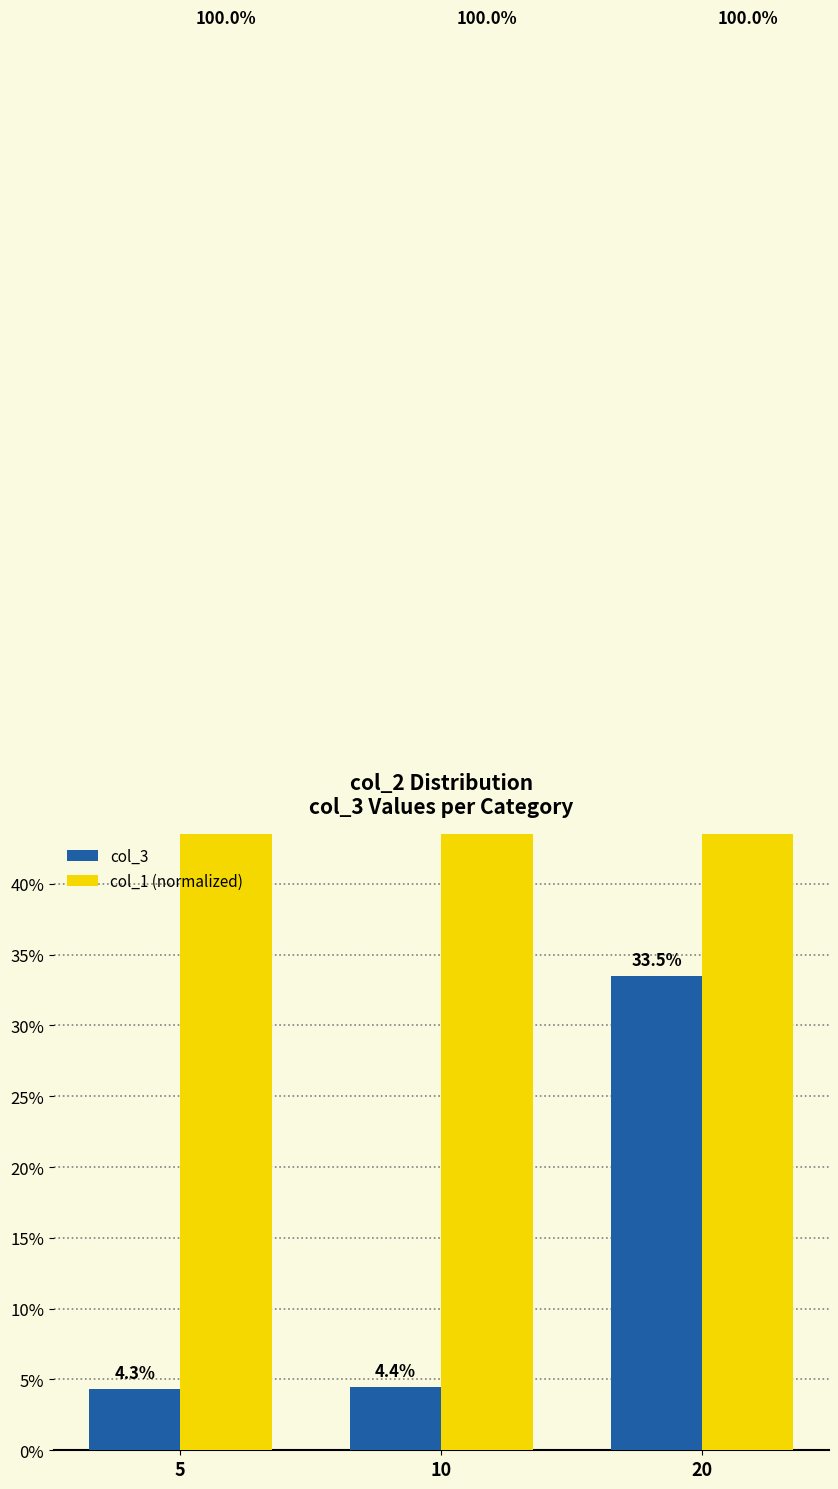

Between 5 and 20, which series saw the biggest shift?

col_3